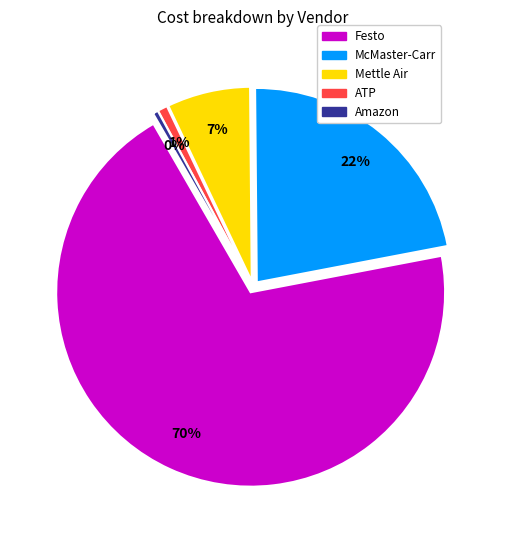

Is there a majority slice in this chart?

Yes